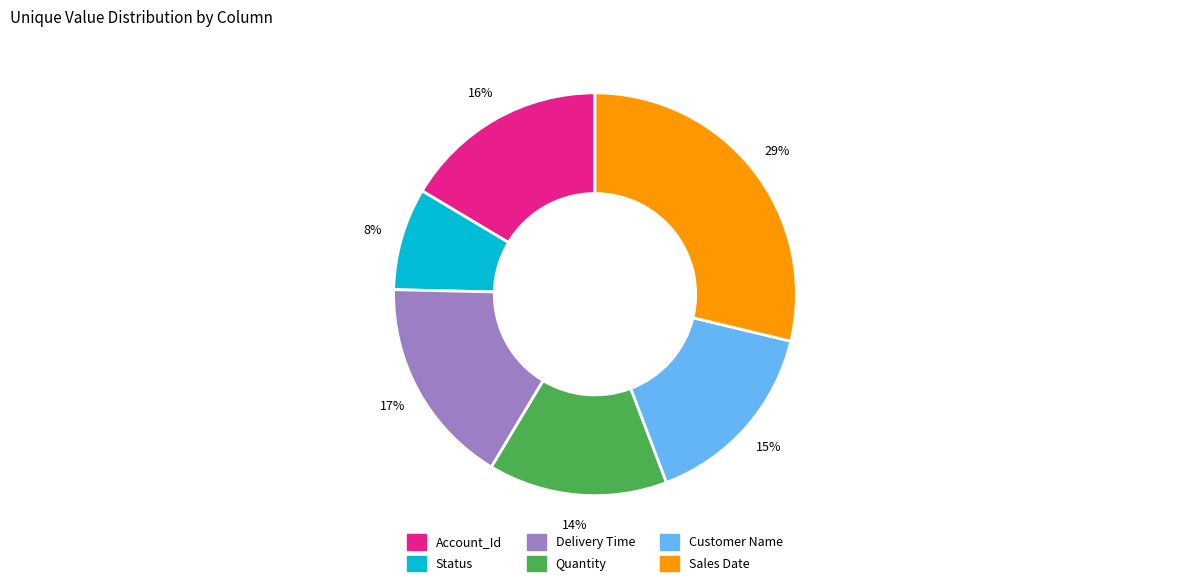

Combined, do Customer Name and Account_Id account for over 50%?

No